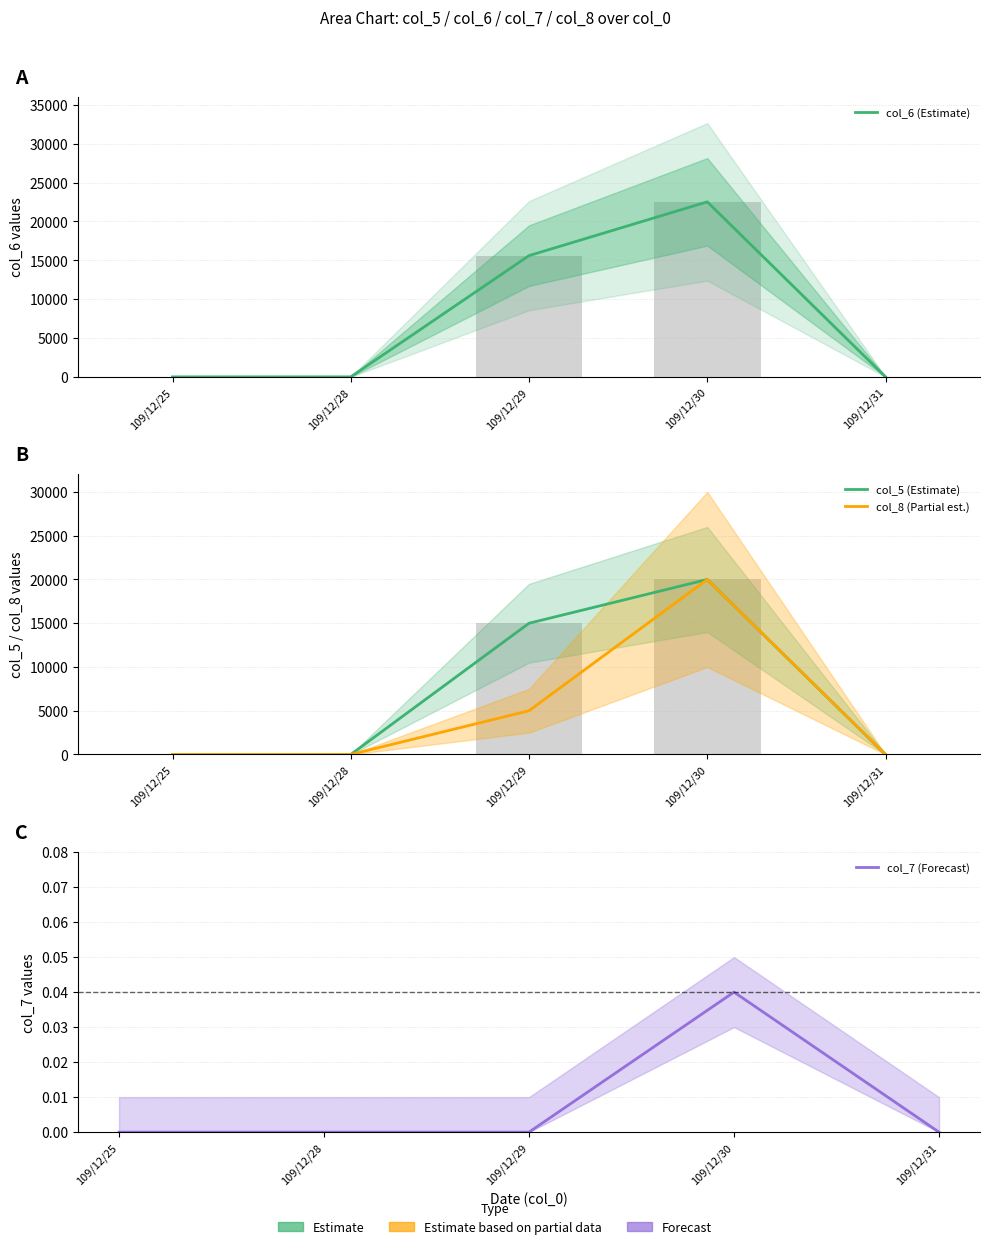

Which series has the largest total across all categories?

col_6 (Estimate)